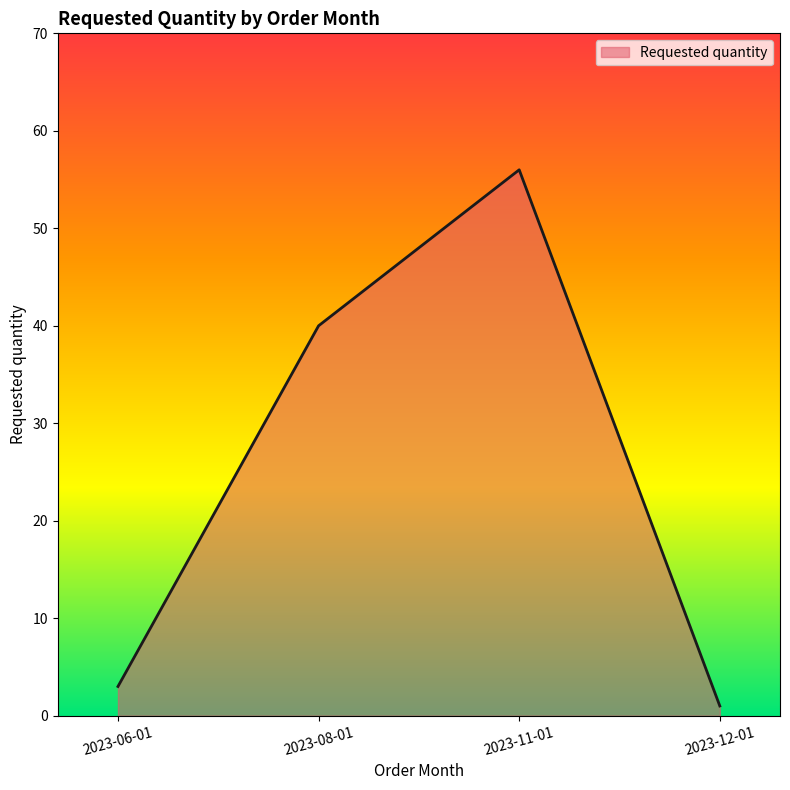

At which label is the value closest to 28?

2023-08-01